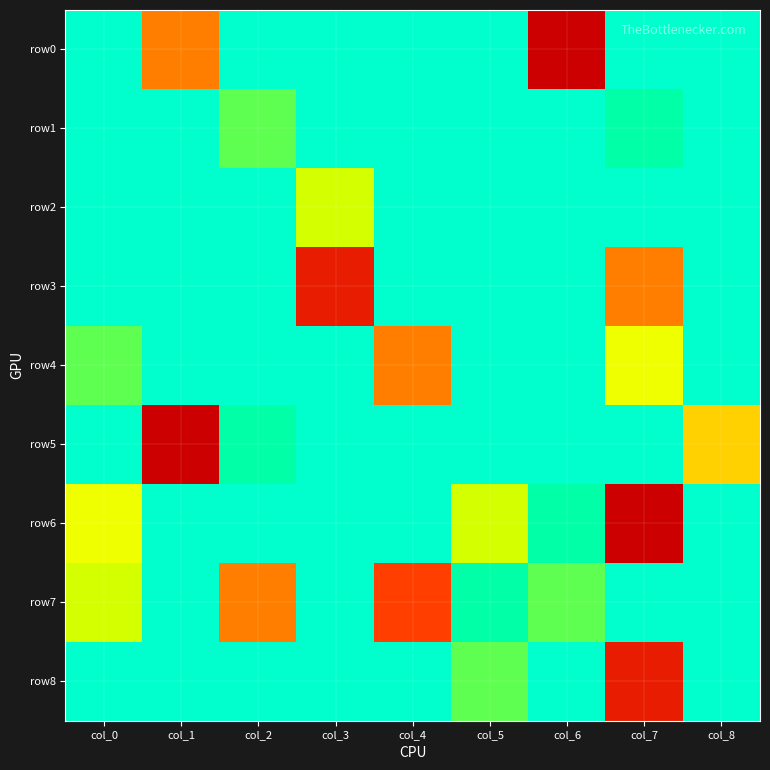

At col_7, list the series in order from smallest to largest.

row0, row2, row5, row7, row1, row4, row3, row8, row6